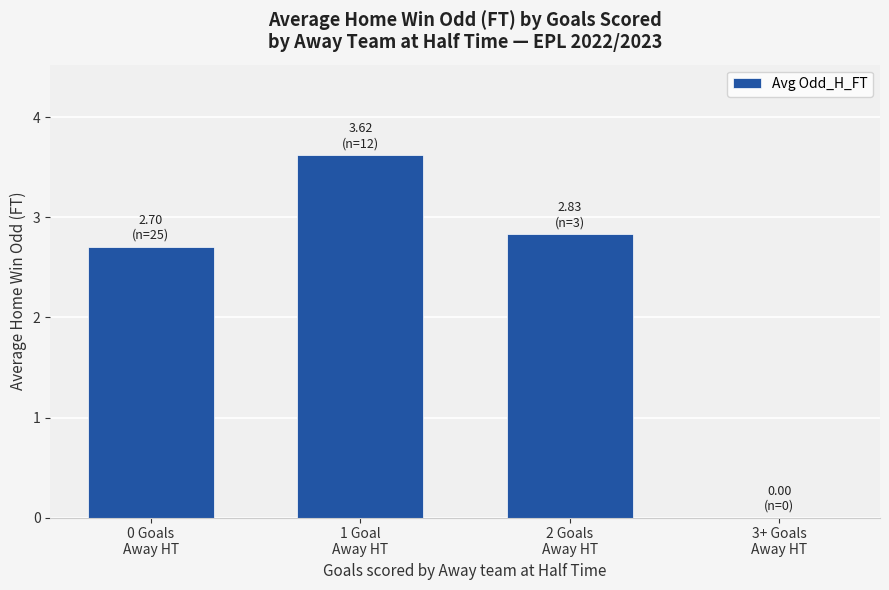

What is the difference between the values at 3+ Goals
Away HT and 1 Goal
Away HT?

3.6